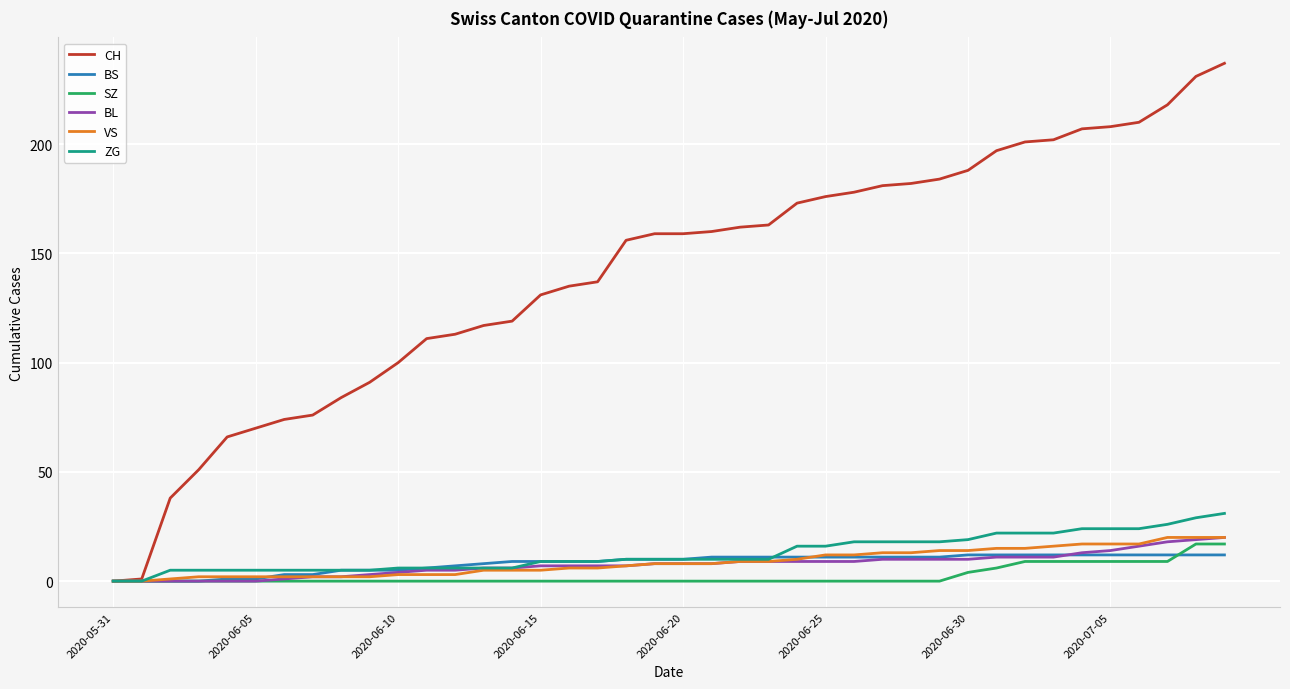

Which series has the largest range (max minus min)?

CH